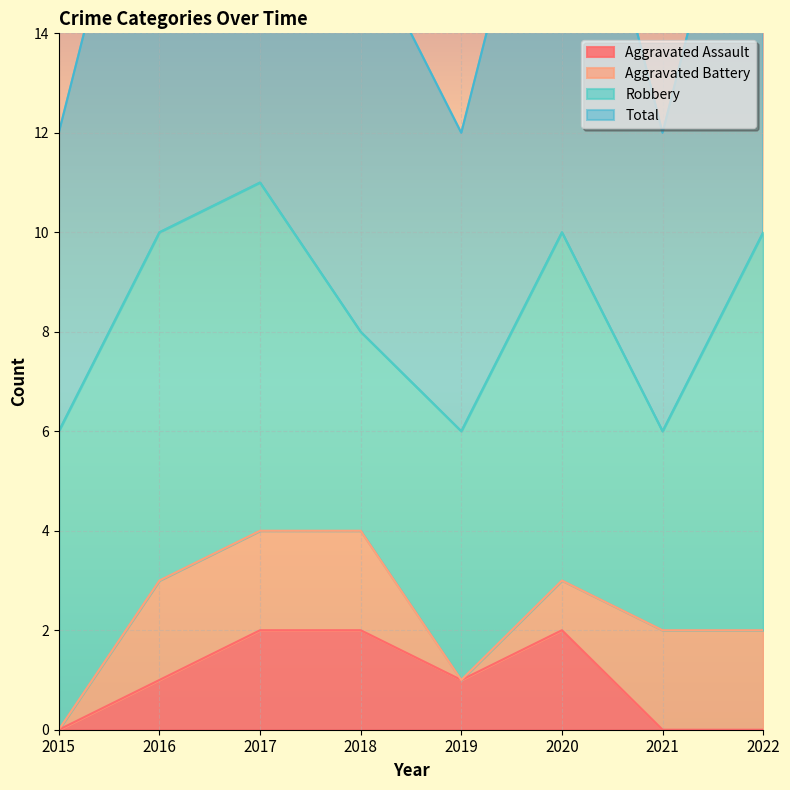

The Aggravated Assault series shows 0 at 2019. True or false?

False